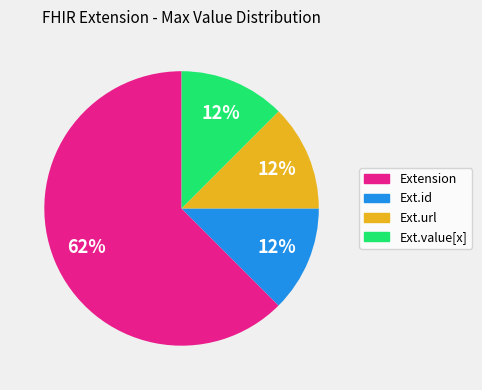

Count the number of slices in the pie.

4